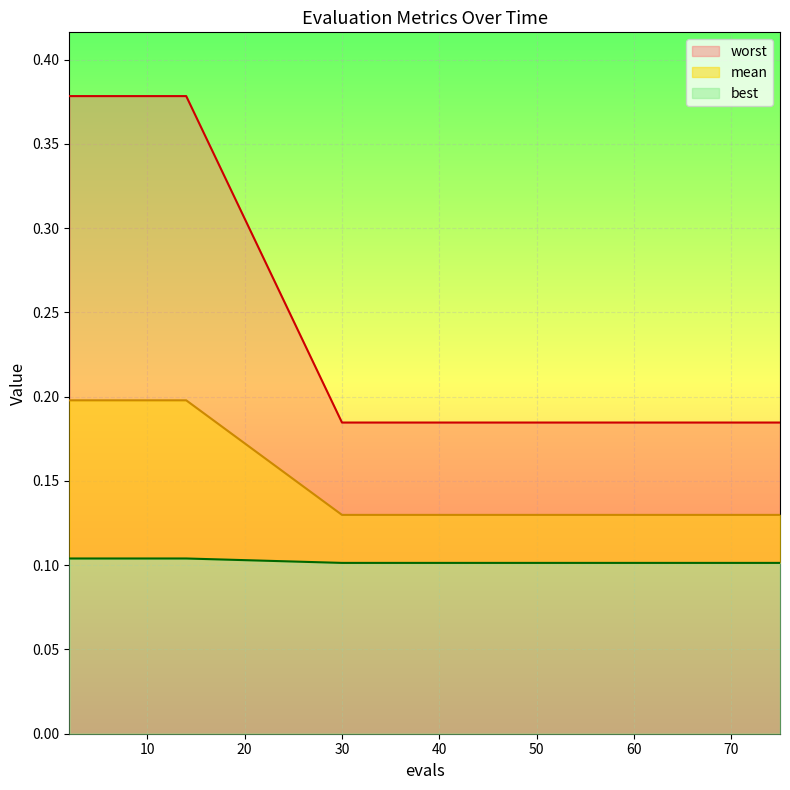

True or false: worst has a value of 0.1 at 53.

True